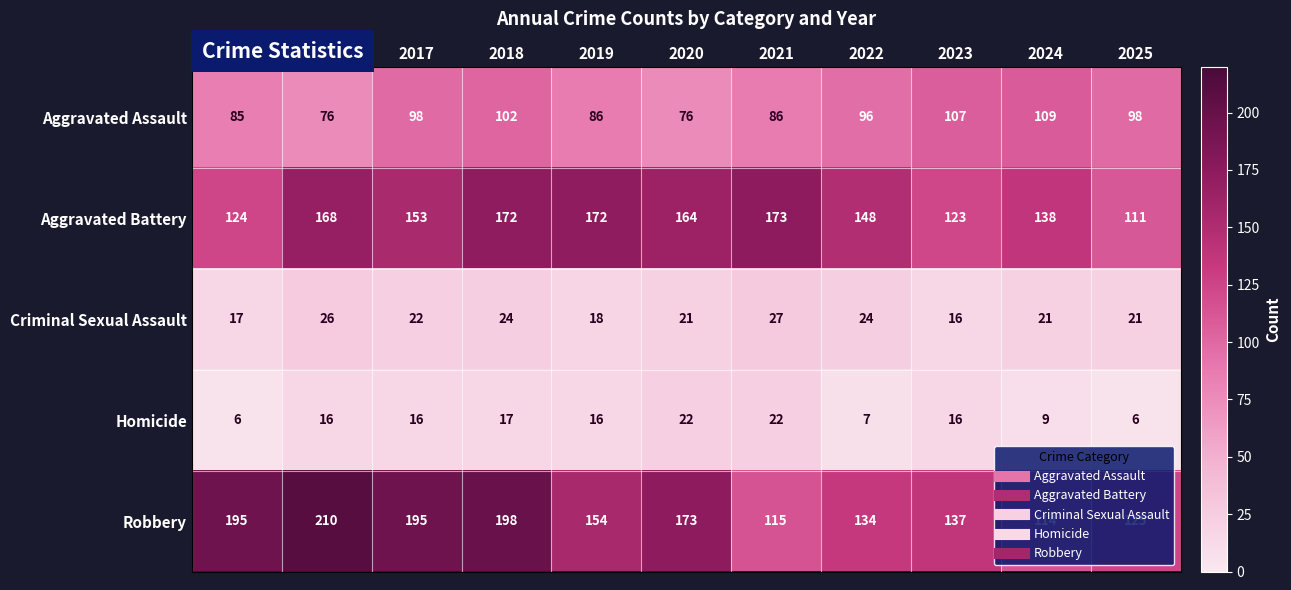

What is the smallest value displayed?

6